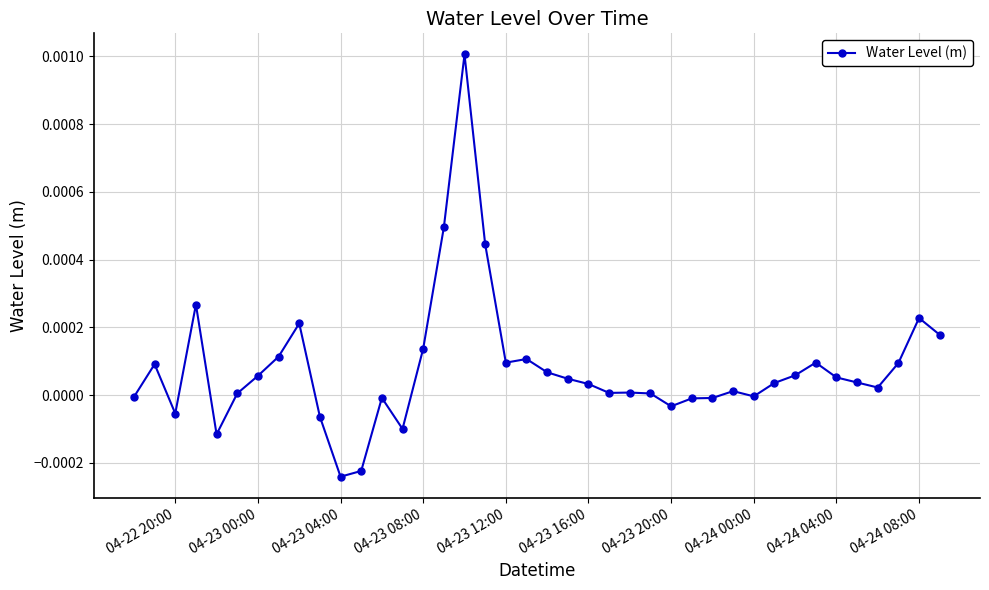

True or false: the data has more than 2 interior local peaks.

True